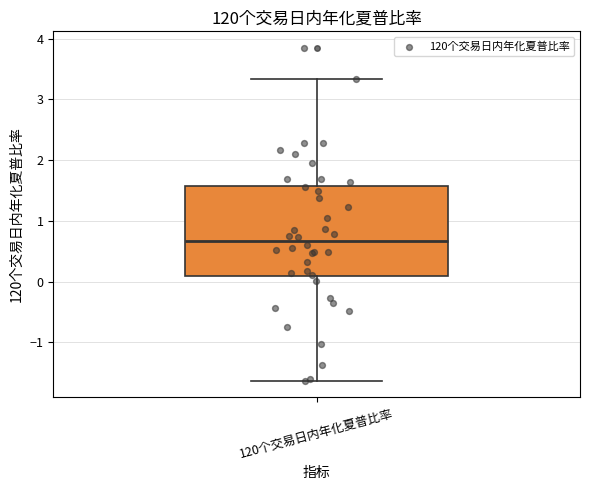

Read this box plot against the y-axis: the position of the median line, the range covered by the box, and the ends of both whiskers. The values are not printed on the chart, so give them approximately, as read against the axis.

median 0.7, box 0.1 to 1.6, whiskers -1.6 to 3.3